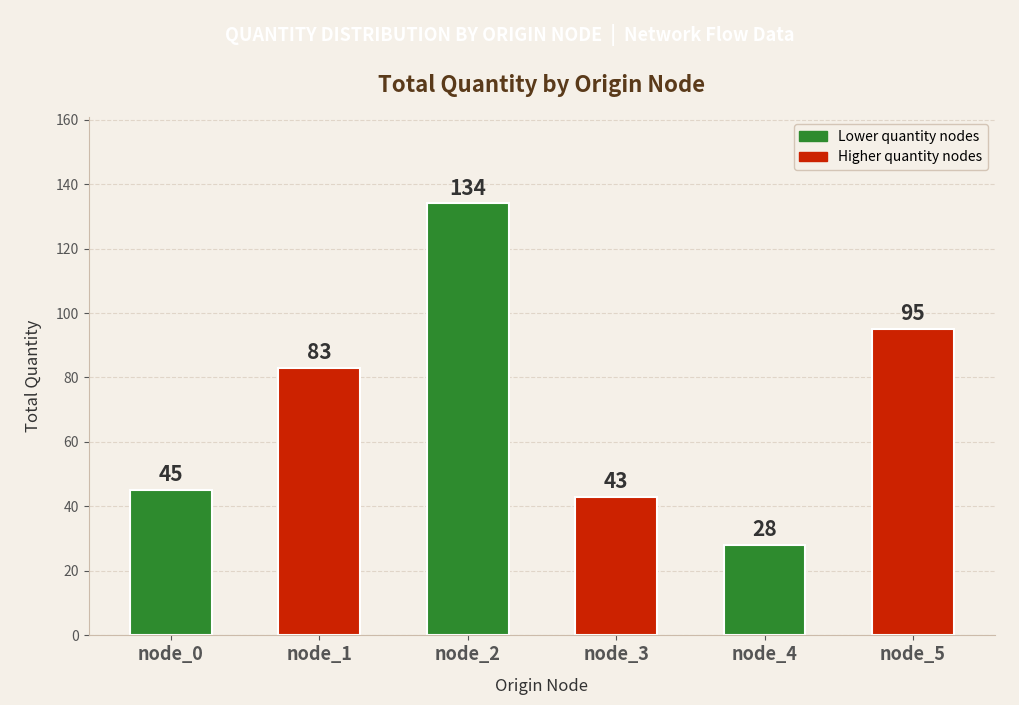

Which has a higher value, node_0 or node_3?

node_0